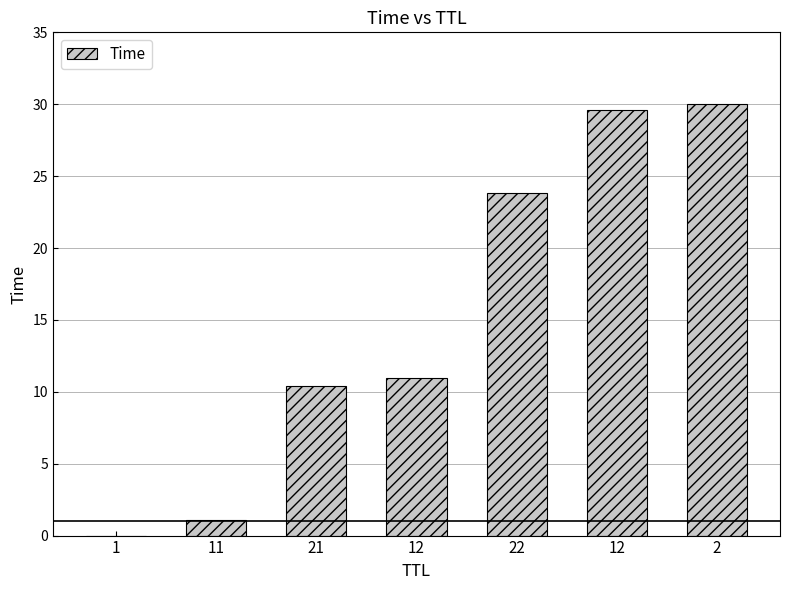

Are the bars horizontal?

No